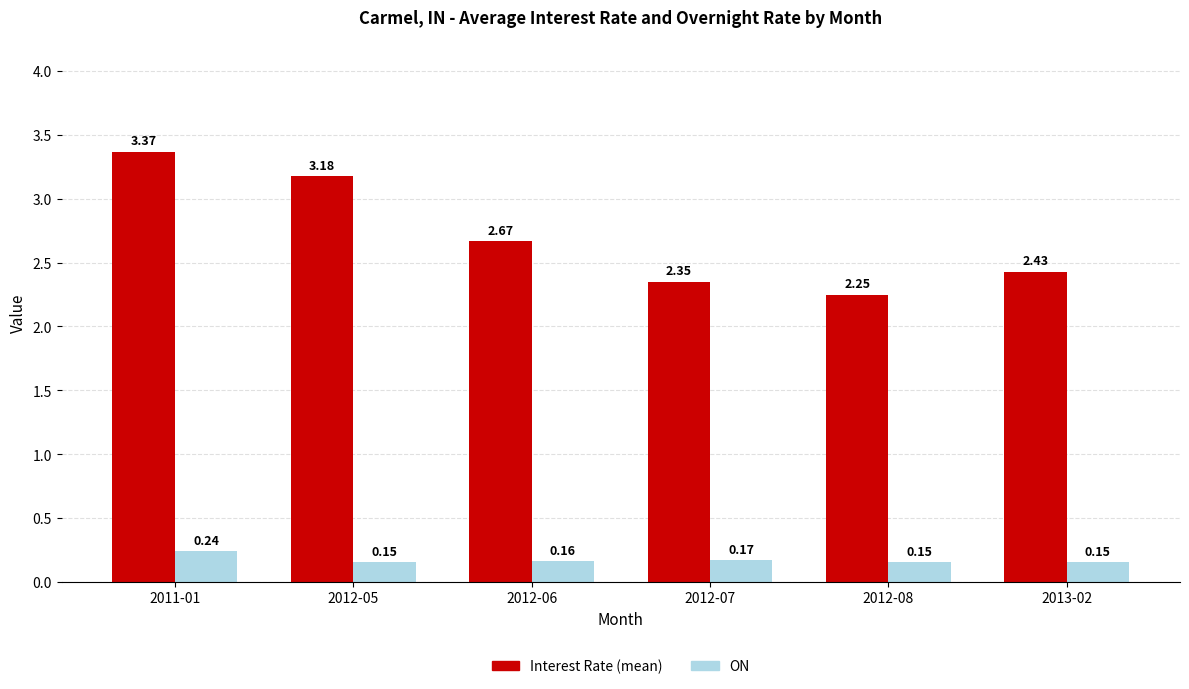

What is the total value across all series at 2012-07?

2.5